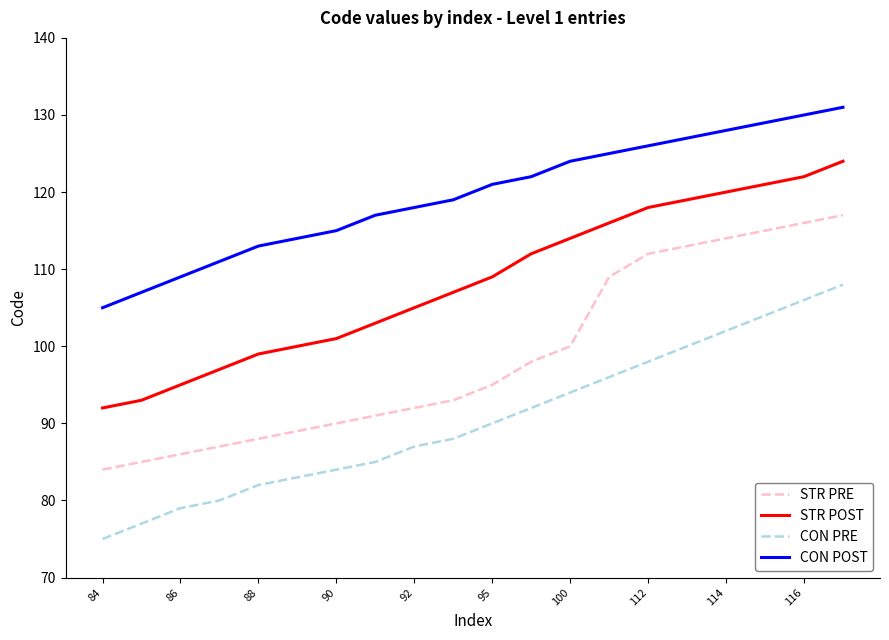

True or false: CON POST and STR PRE intersect in this chart.

False